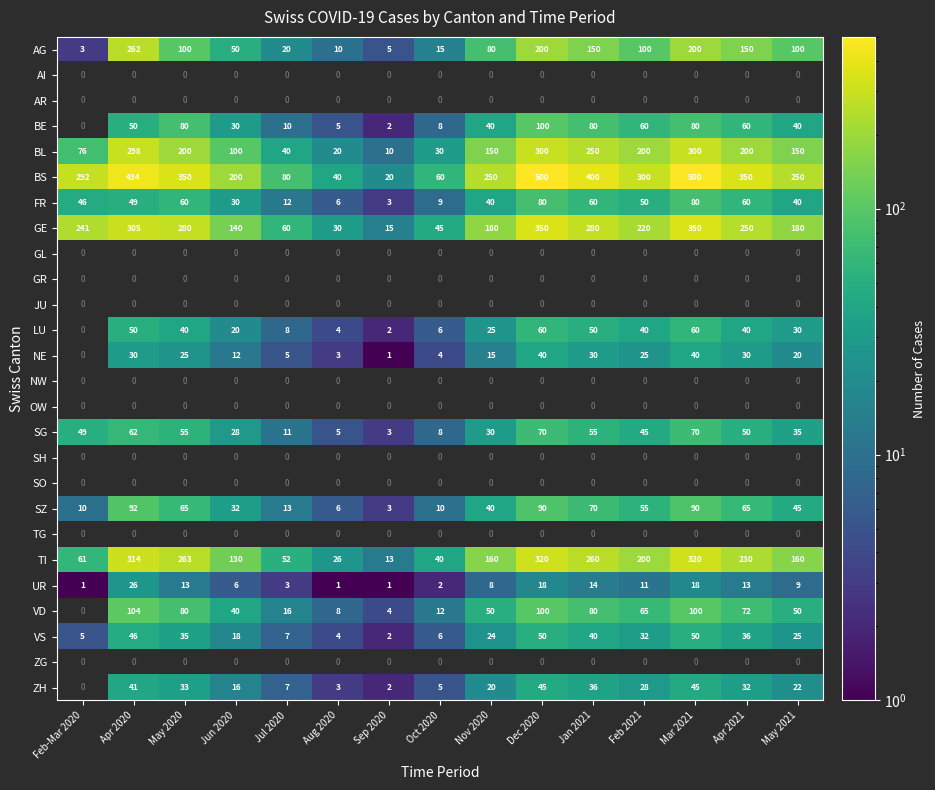

What is the sum of all AG values?

1445